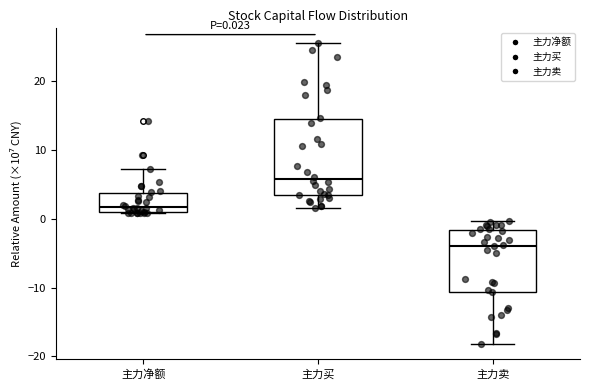

Which box is the tallest, from its lower edge to its upper edge?

主力买